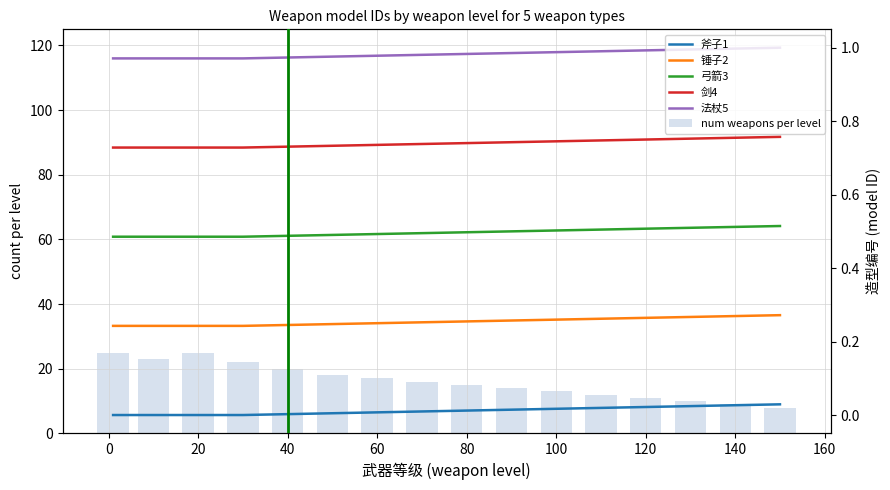

Does the chart contain stacked bars?

No